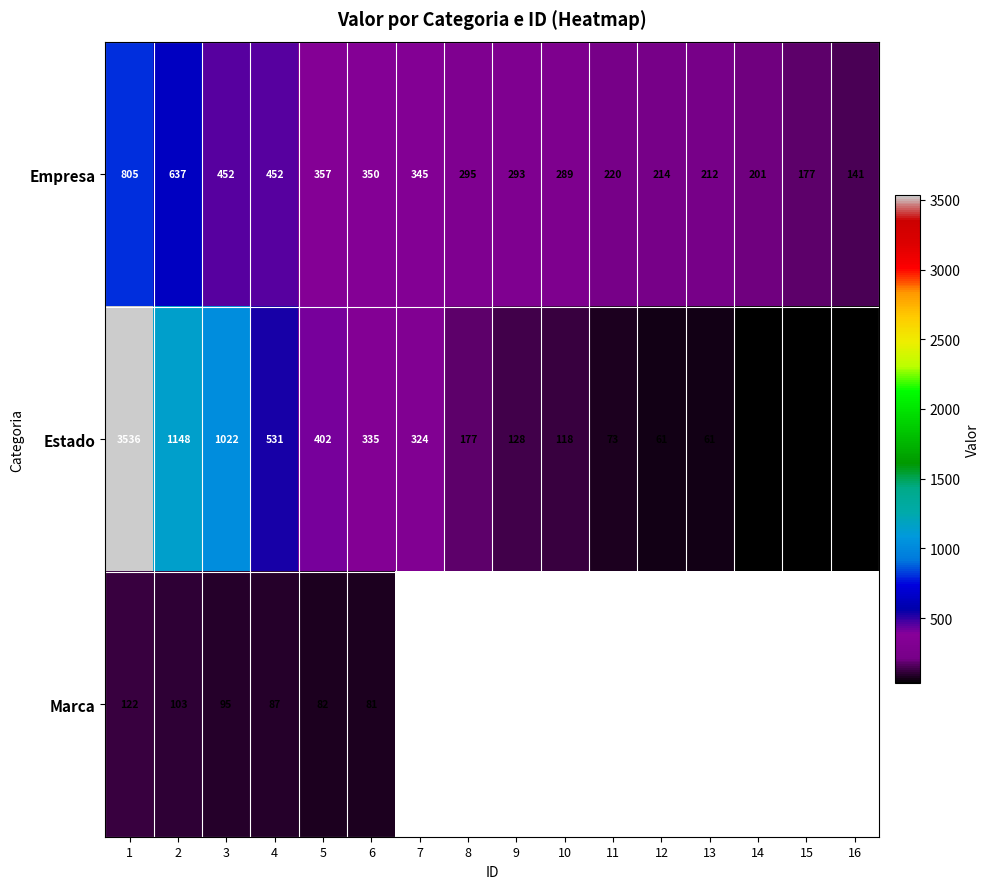

What is the average value of the Empresa series?

340